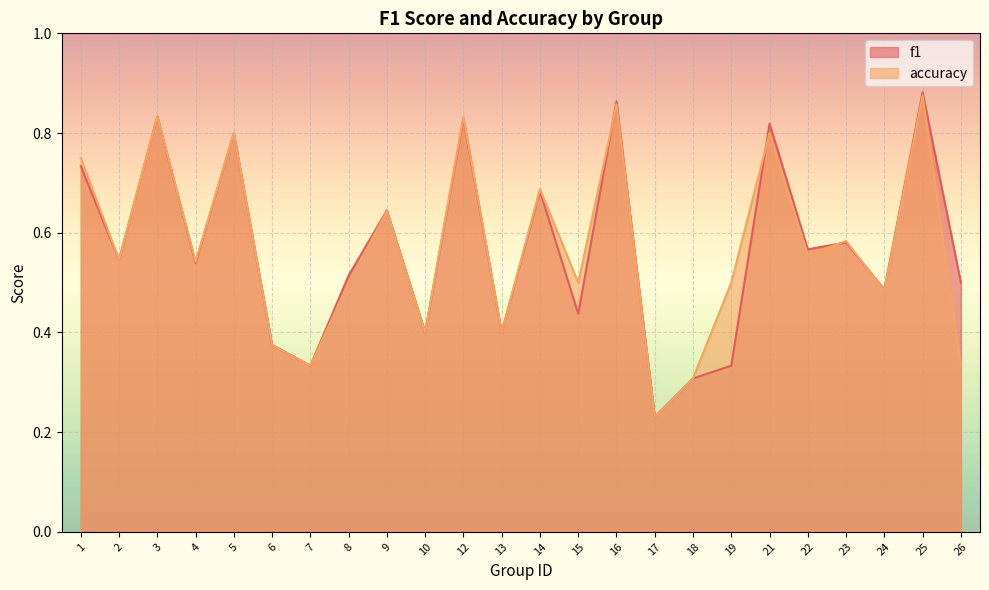

Is it true that f1 equals 0.5 at 8?

True